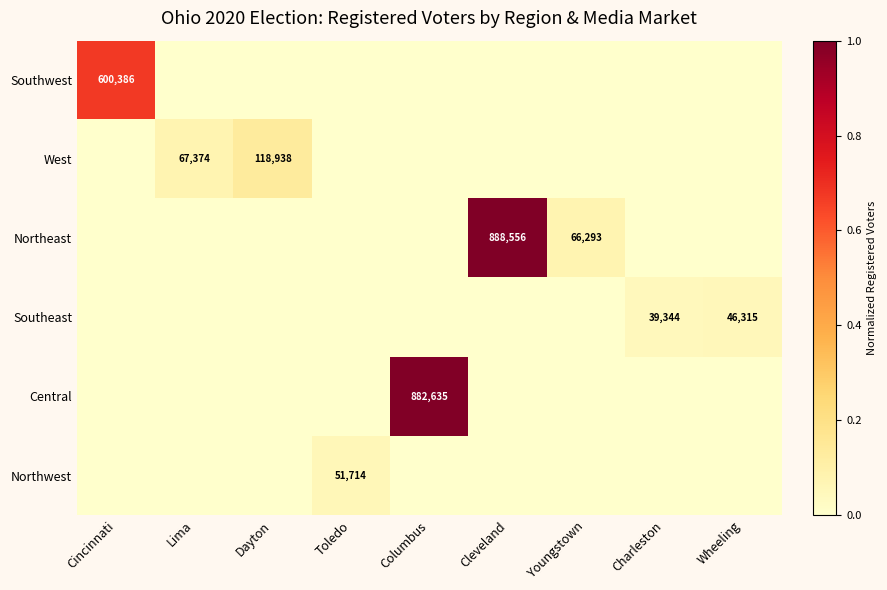

At how many categories does at least one series exceed 0?

9